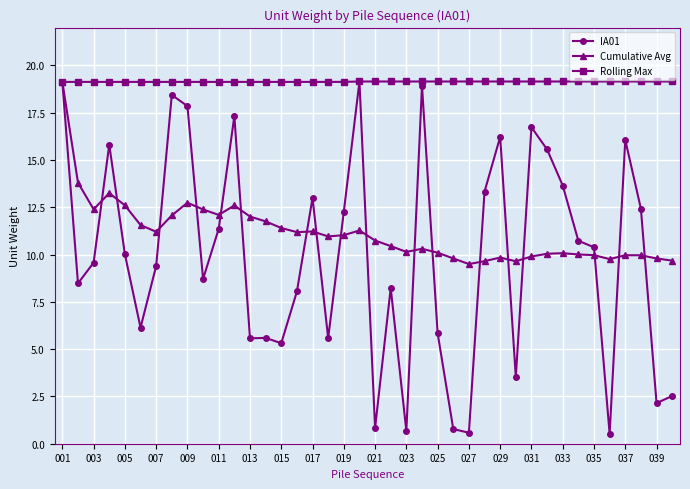

Which series has the largest range (max minus min)?

IA01